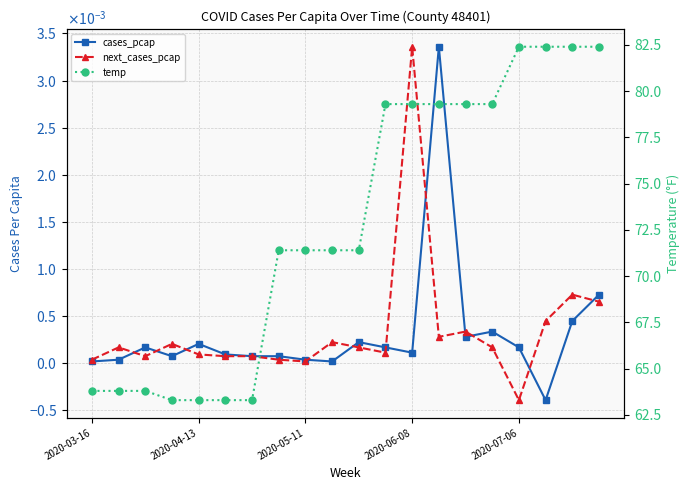

How many data points in cases_pcap are above 0?

19